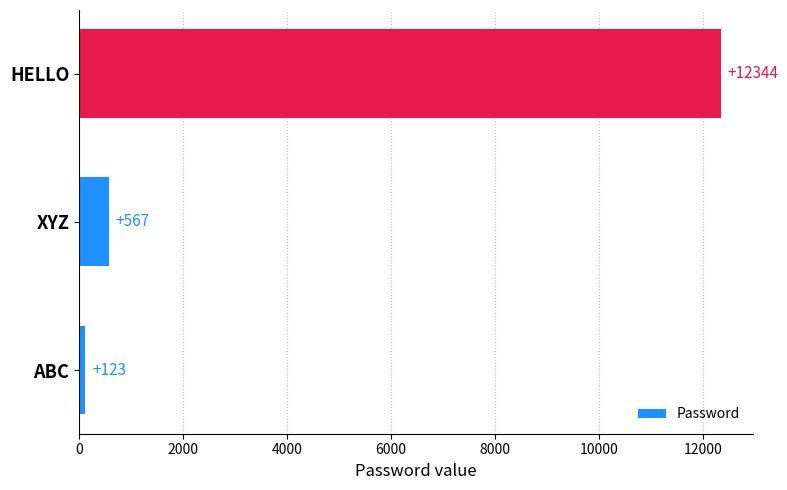

What is the change in value from XYZ to HELLO?

+11777